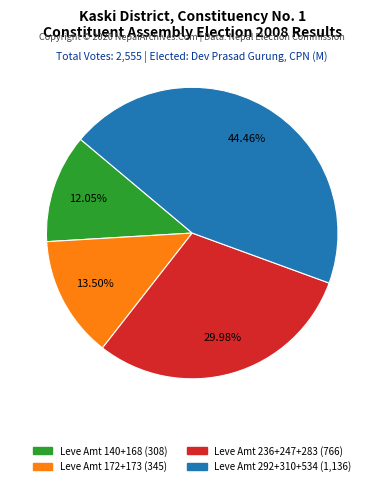

Does any single category account for the majority?

No